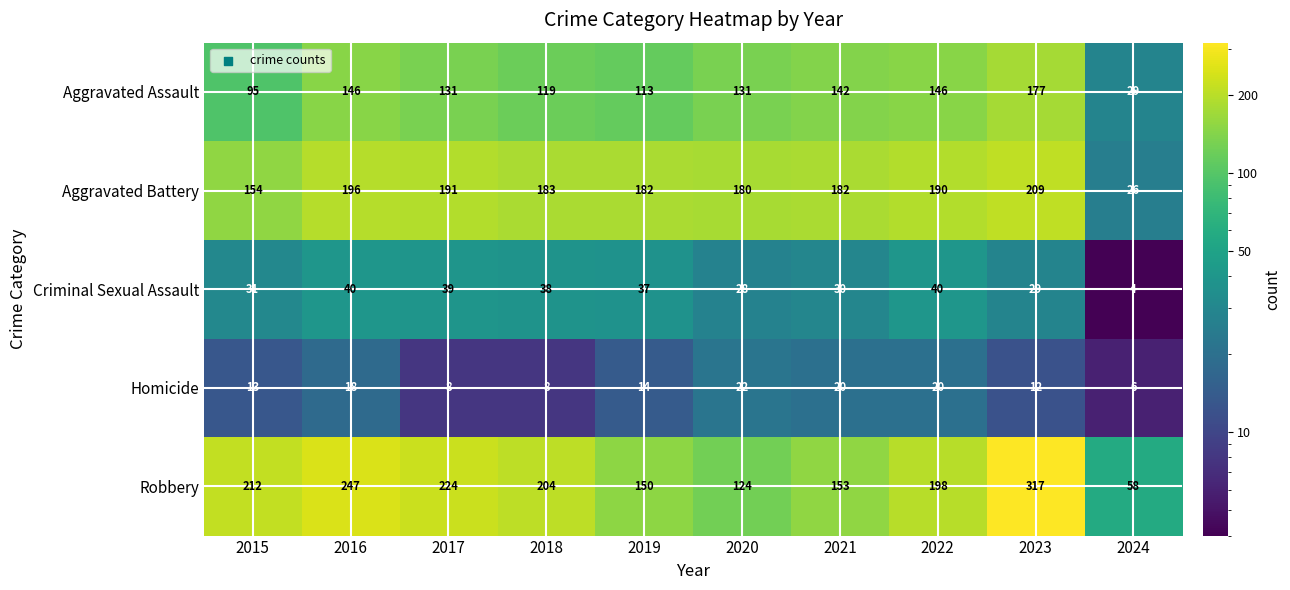

What is the total value across all series at 2024?

123